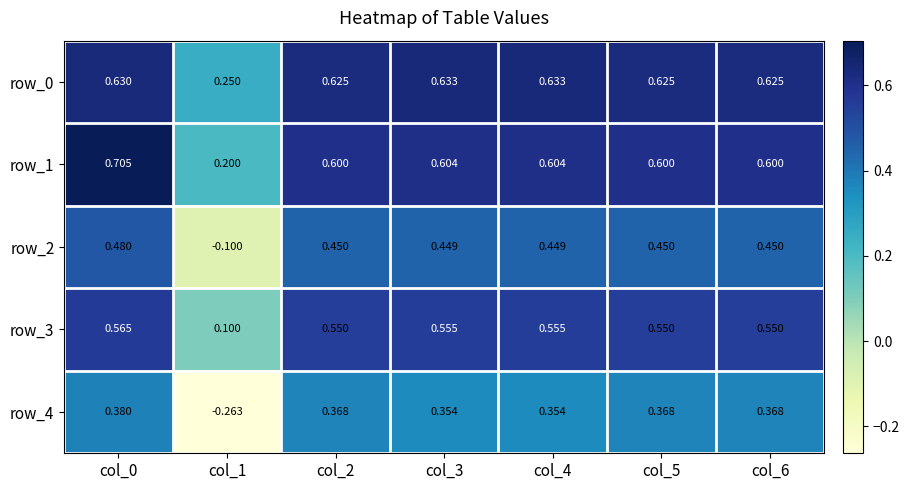

True or false: row_2 has a value of 0.1 at col_4.

False